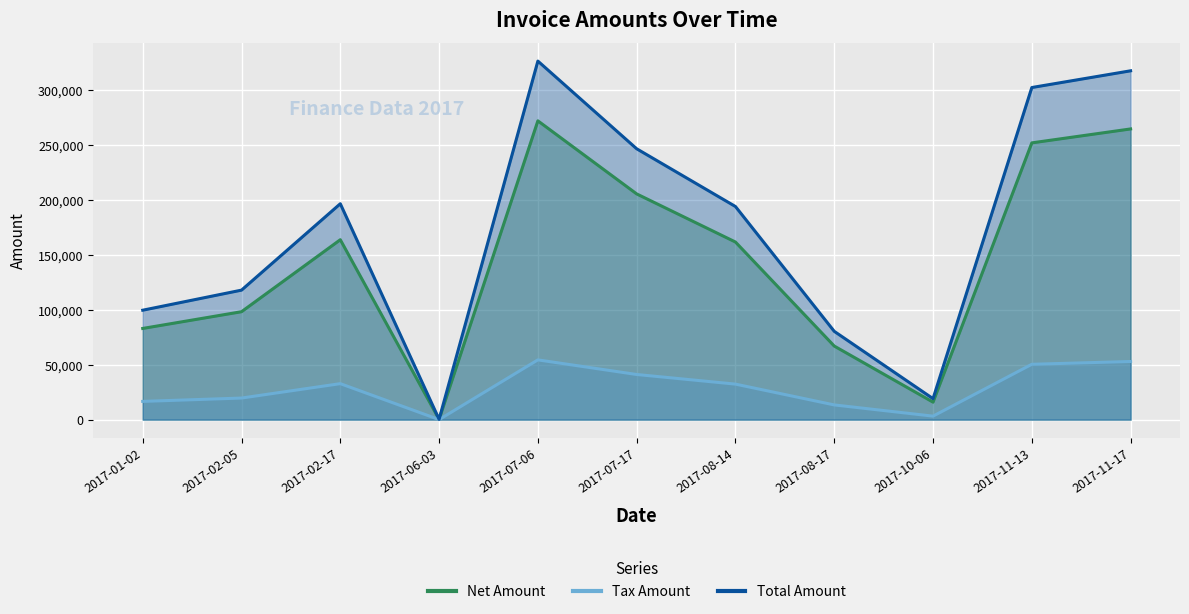

Which series has the largest range (max minus min)?

Total Amount